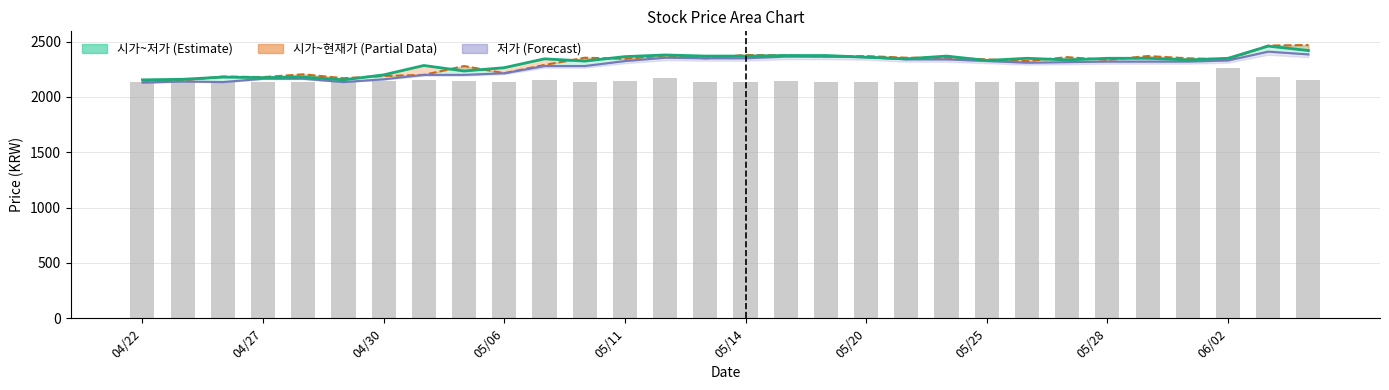

What is the maximum value for 현재가?

2460.0